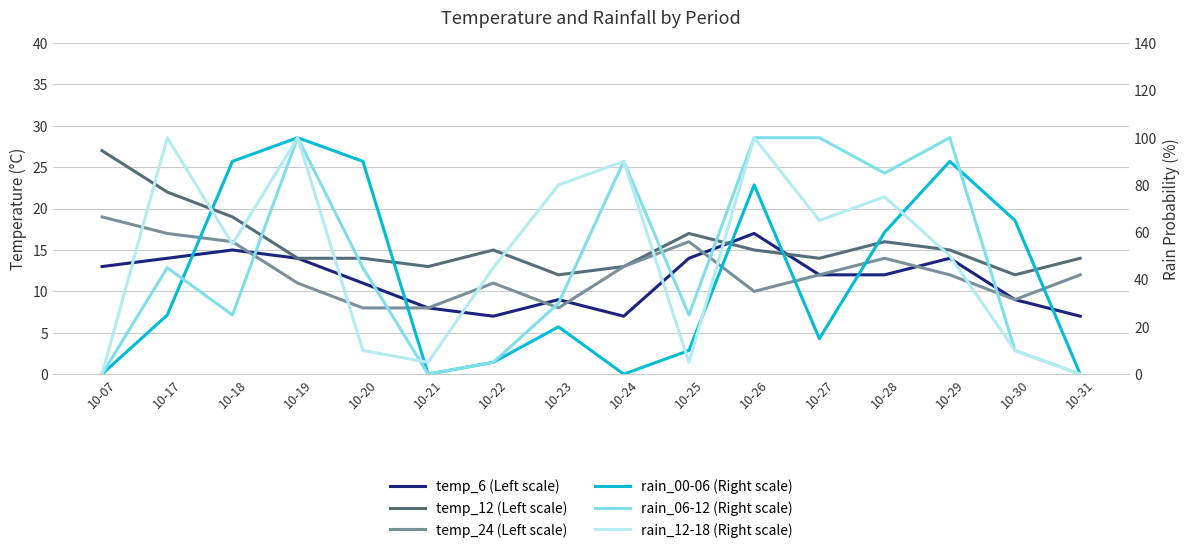

Which series has the widest spread of values?

rain_00-06 (Right scale)